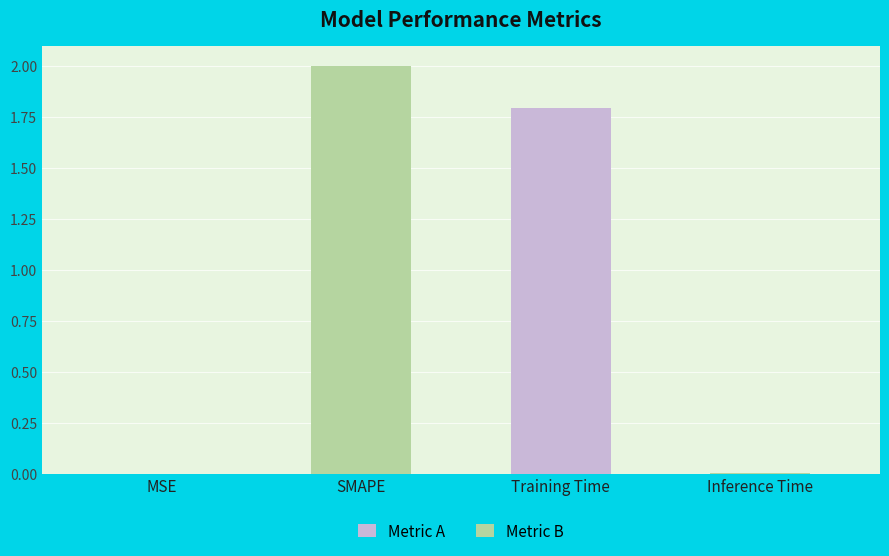

Which has a higher value, SMAPE or Training Time?

SMAPE